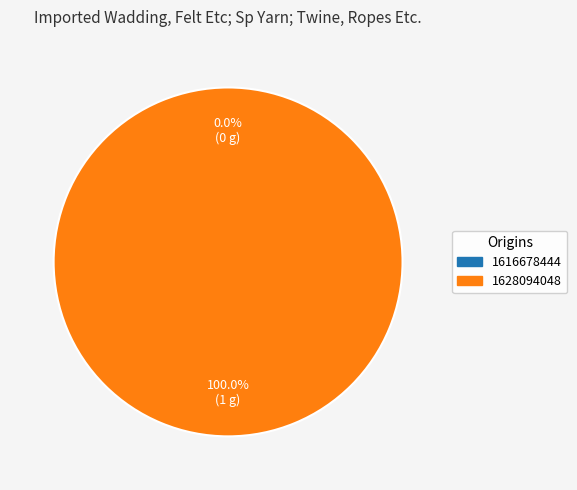

How many segments does this pie chart have?

2